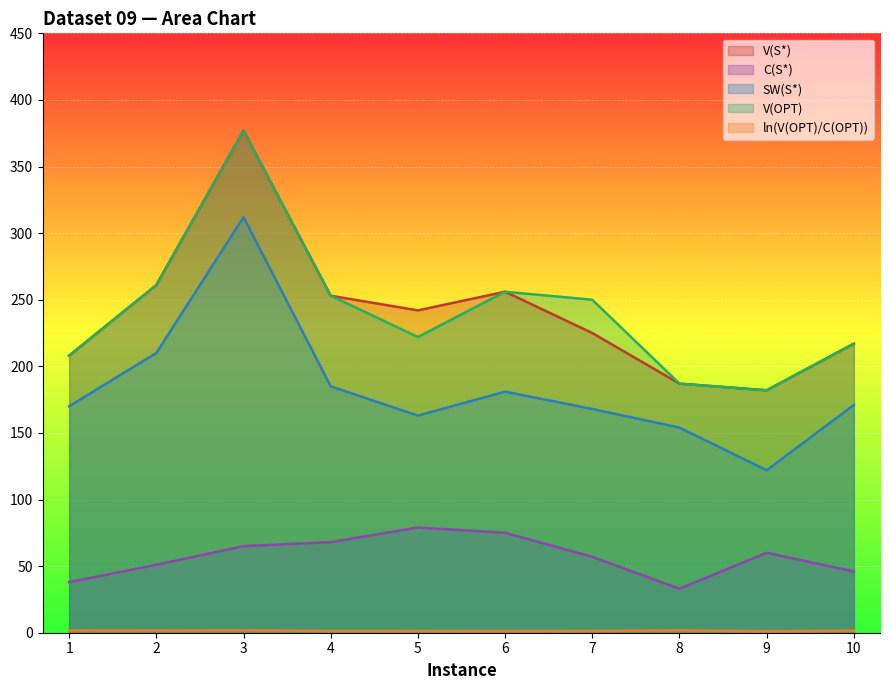

At which category is the sum across all series the highest?

3